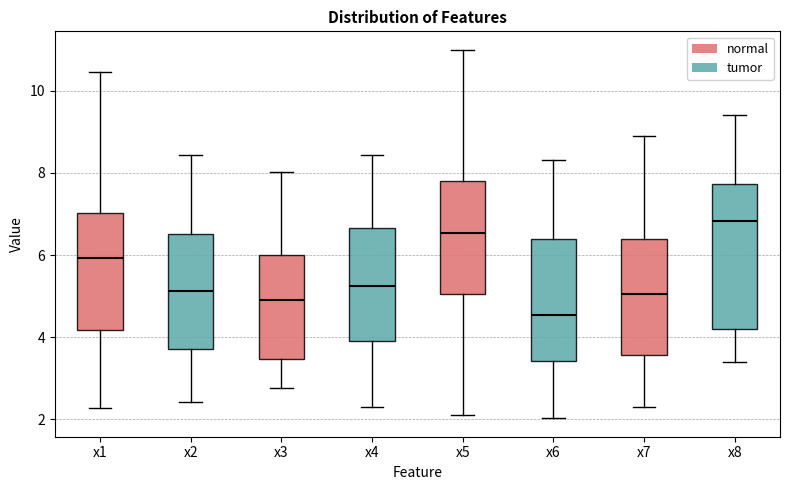

Which box has the highest median line?

x8